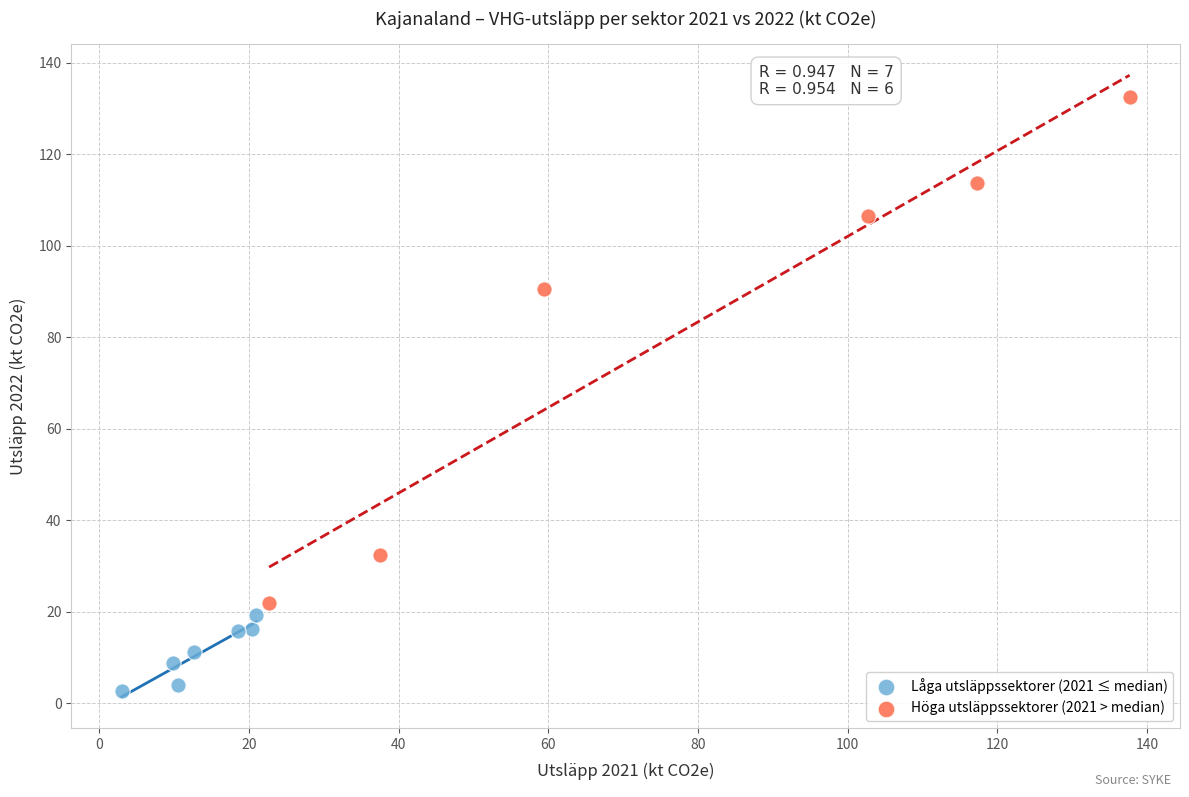

What are all the series names shown in the legend?

Låga utsläppssektorer (2021 ≤ median), Höga utsläppssektorer (2021 > median)